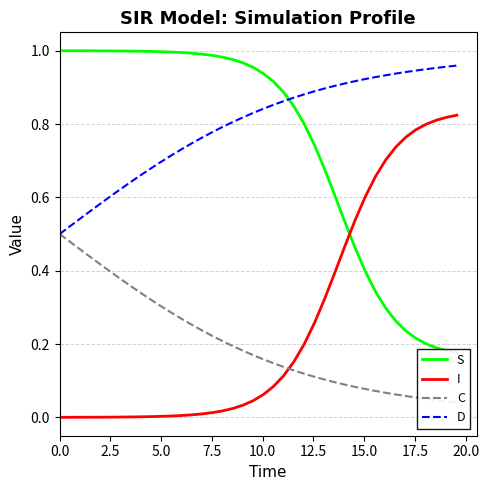

True or false: I and D intersect in this chart.

False